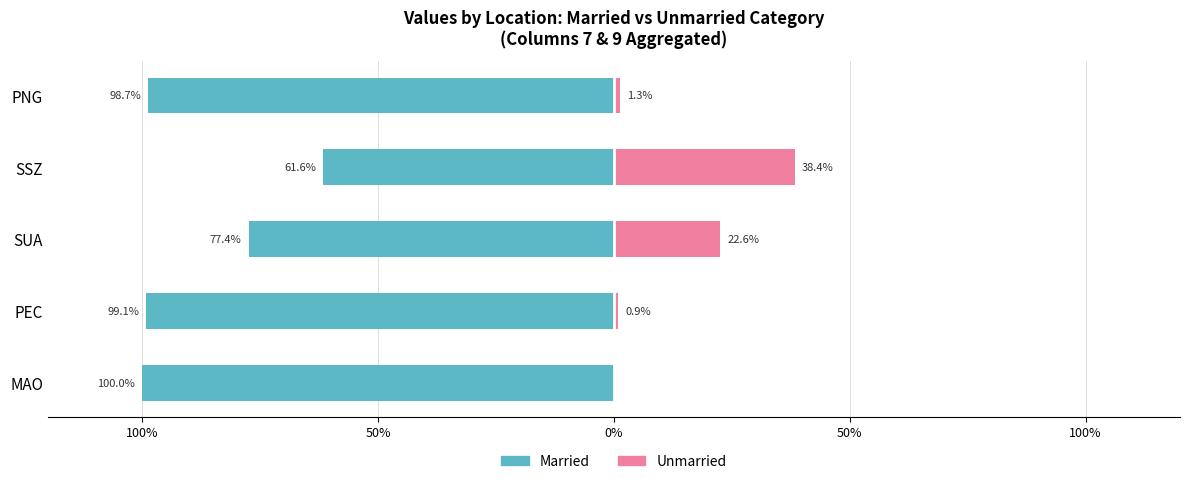

What is the spread (max minus min) of values at SUA?

100.0